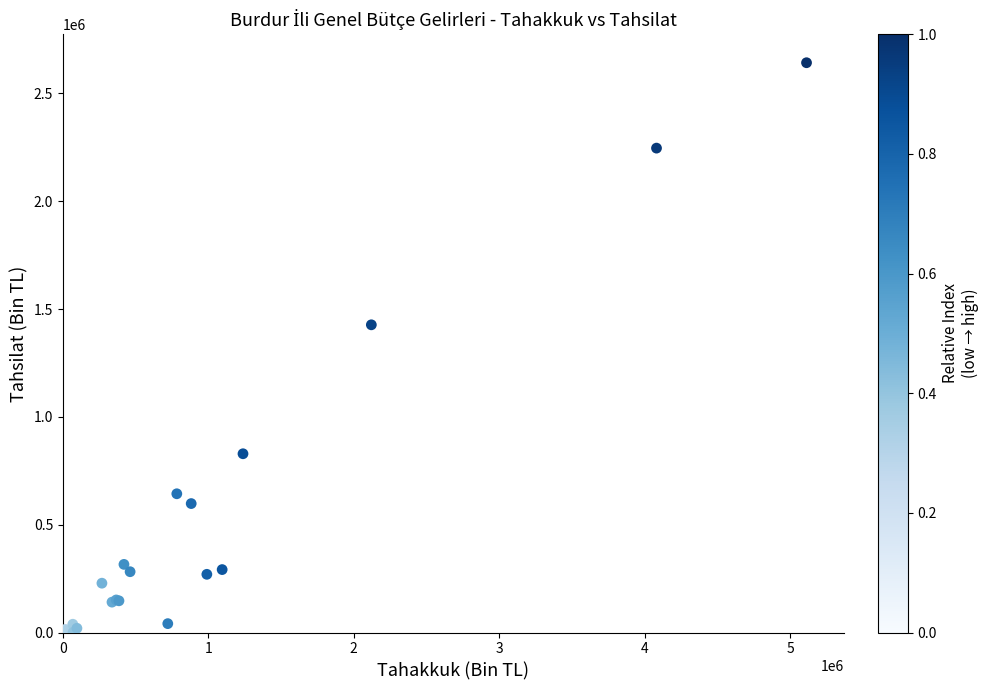

What Y value in the scatter plot is closest to 1321174?

1426982.4